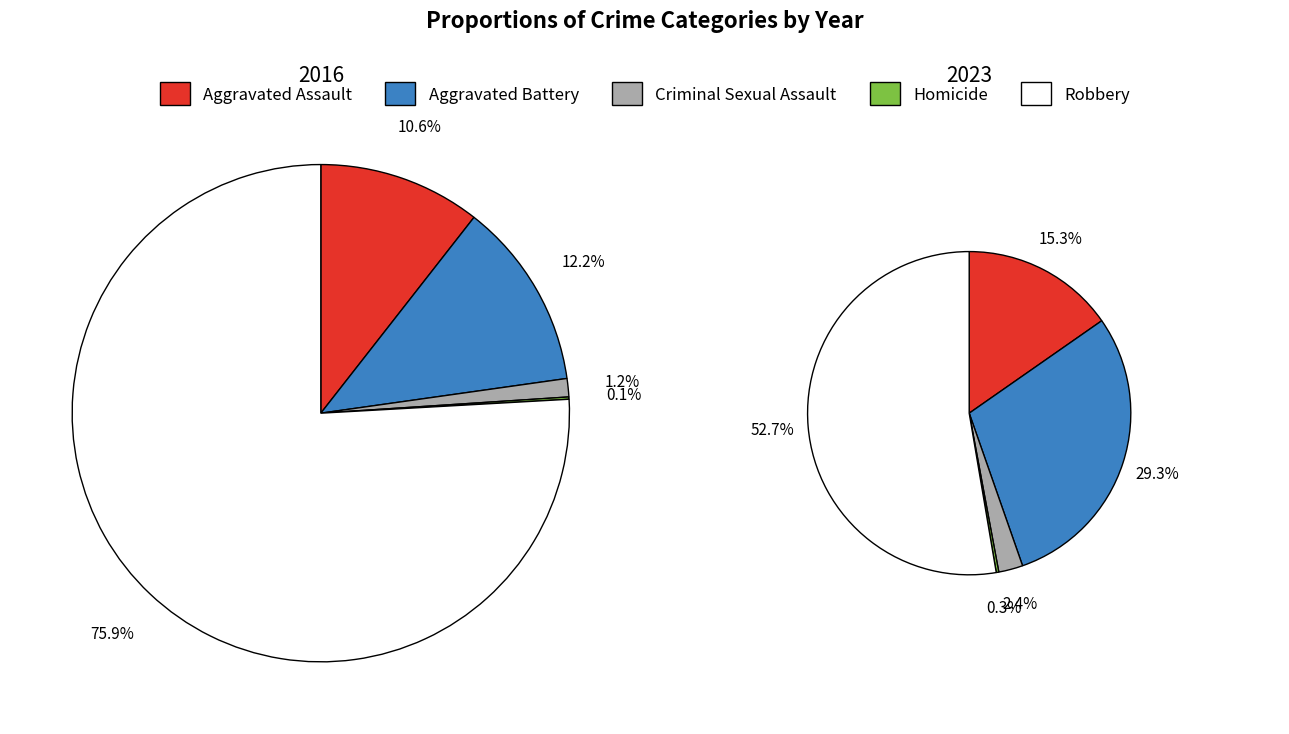

How many segments does this pie chart have?

5